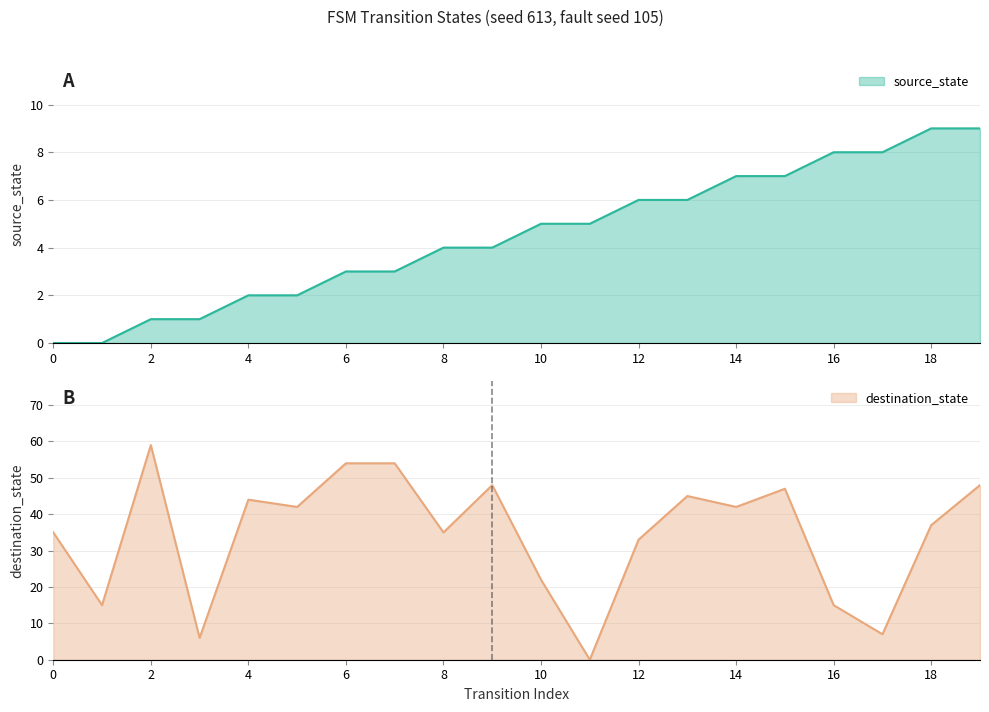

What is the difference between the second highest and minimum values in the destination_state series?

54